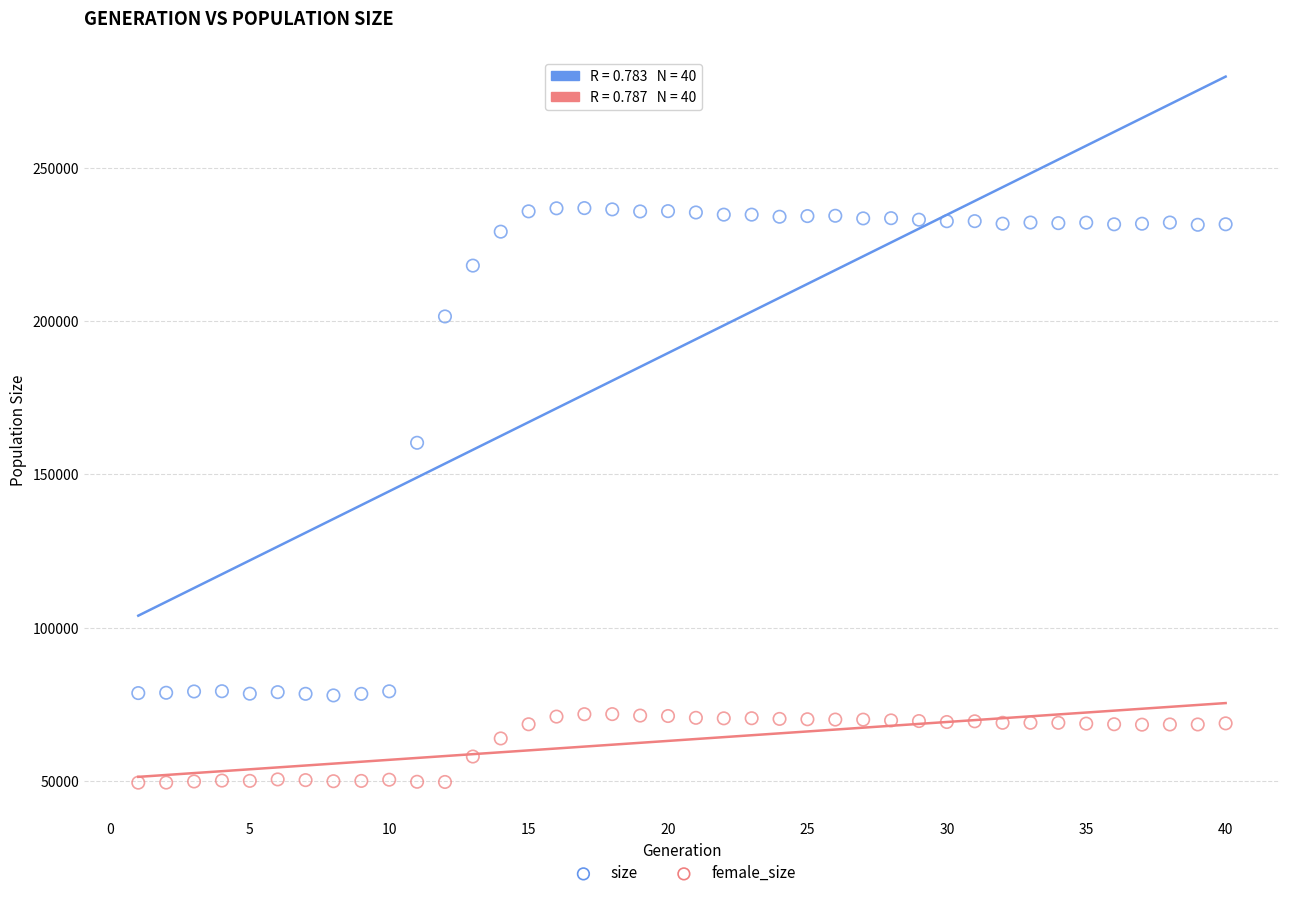

Which series reaches the minimum Y coordinate?

female_size